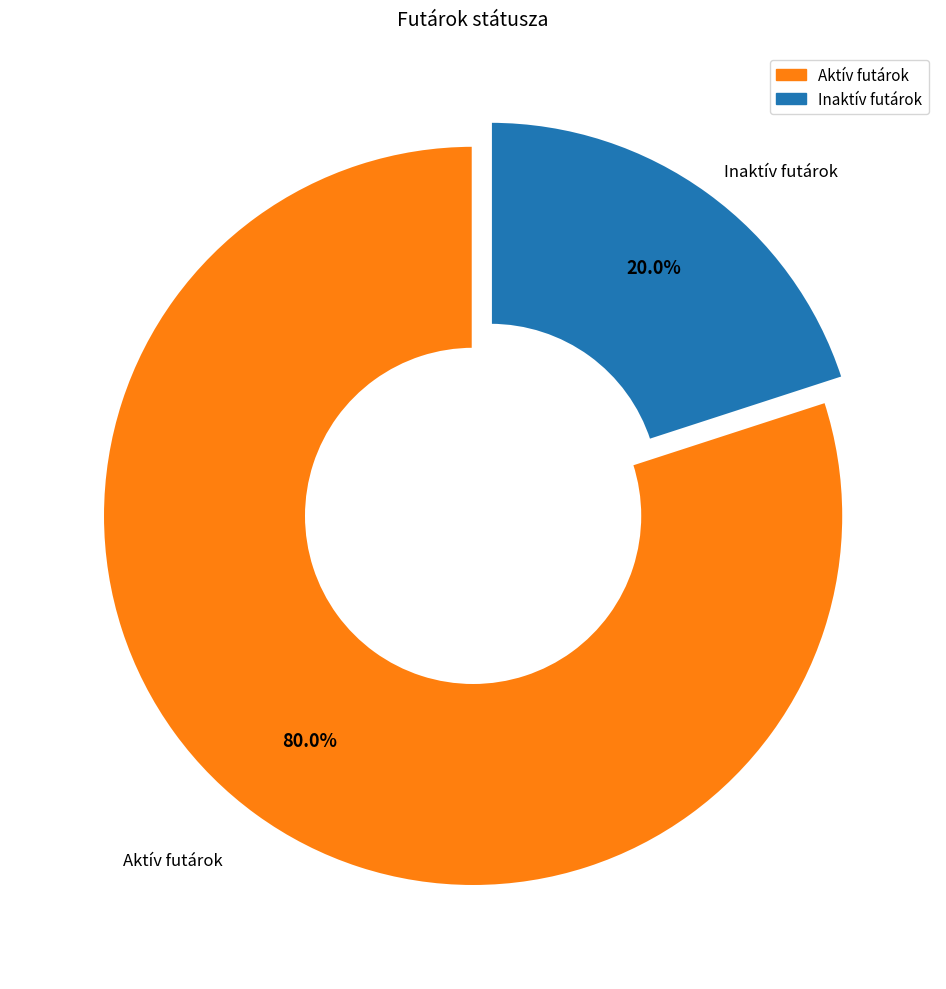

How many segments does this pie chart have?

2